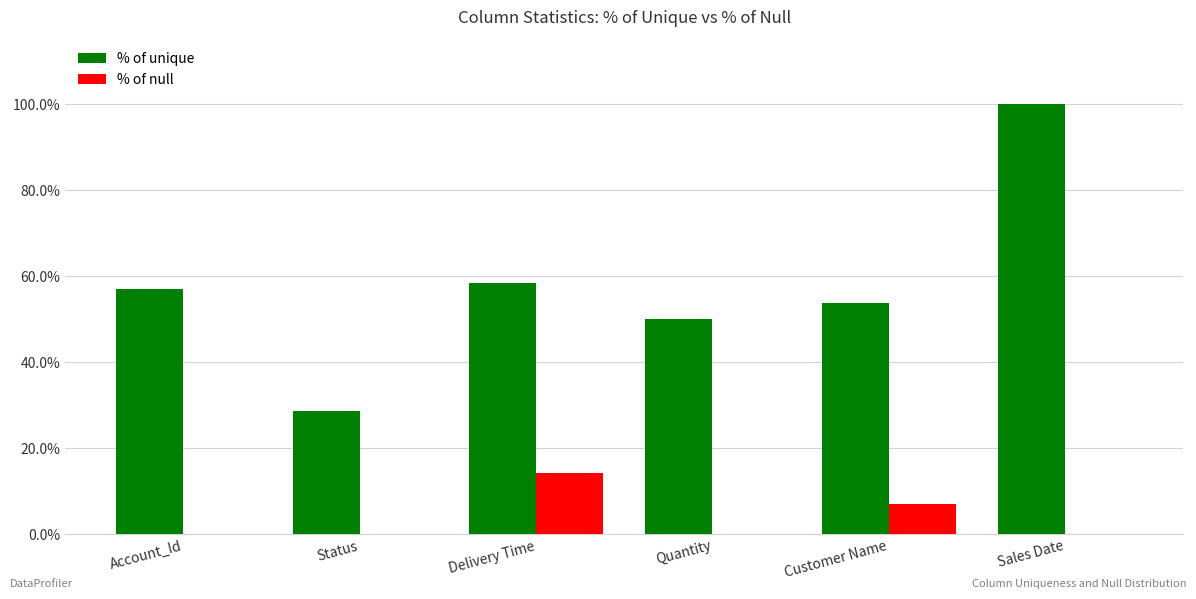

Is the value of % of null at Sales Date greater than the value of % of unique at Account_Id?

No